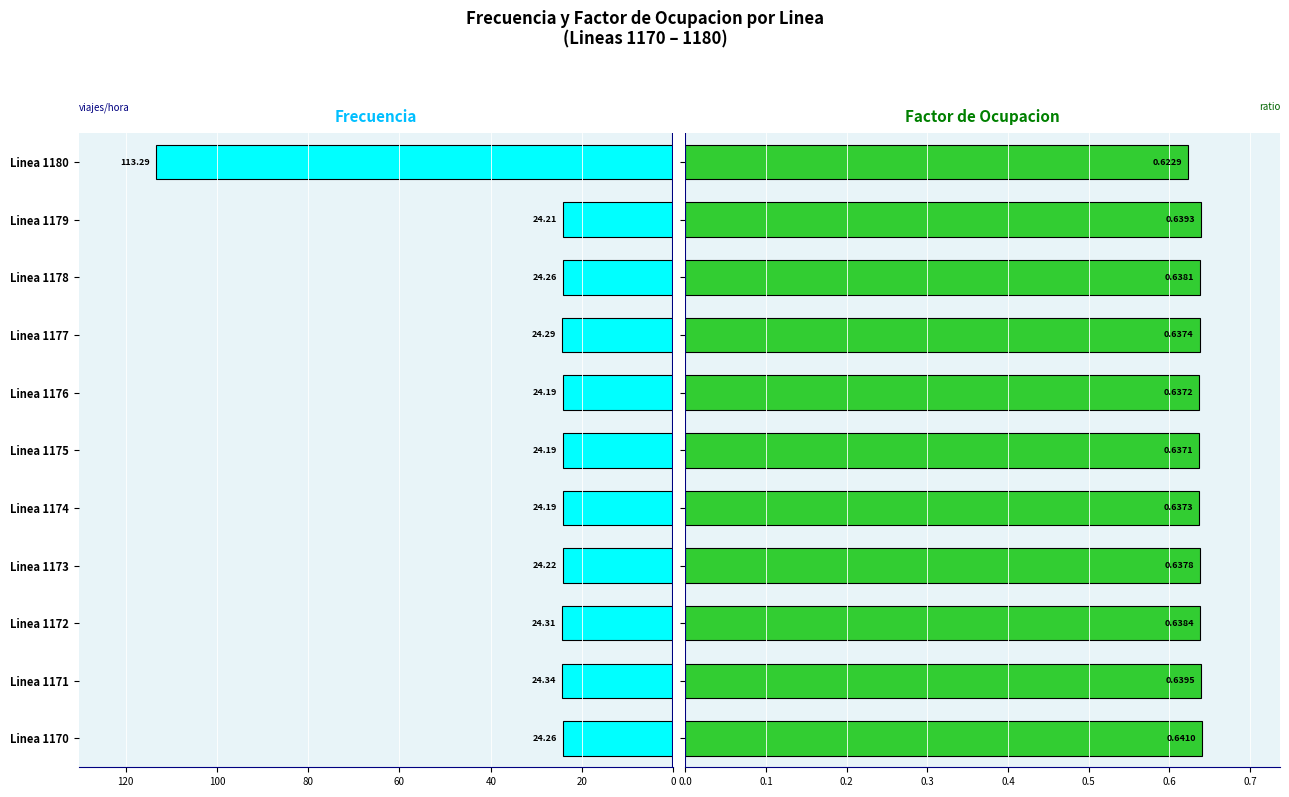

Count the Factor de Ocupacion values in the range 0 to 1.

11